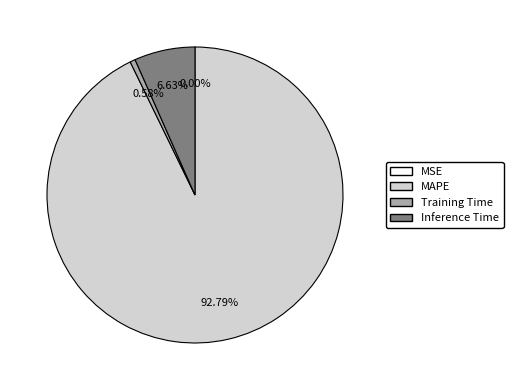

Which has a higher value, MAPE or Inference Time?

MAPE